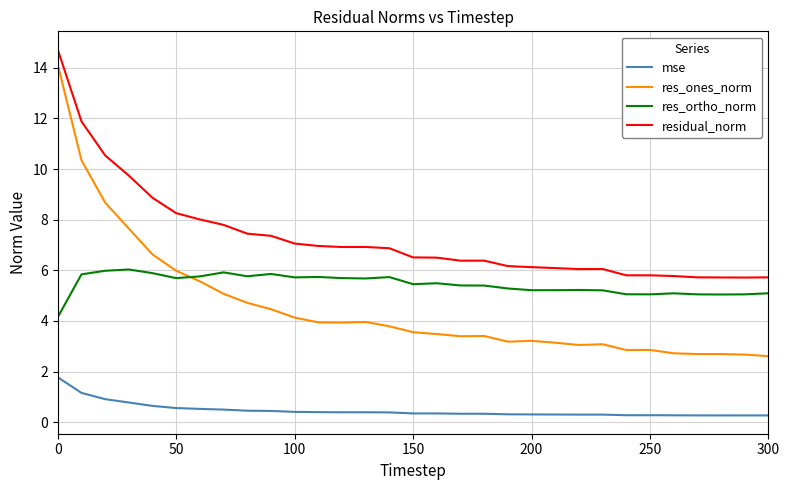

Which series has the widest spread of values?

res_ones_norm